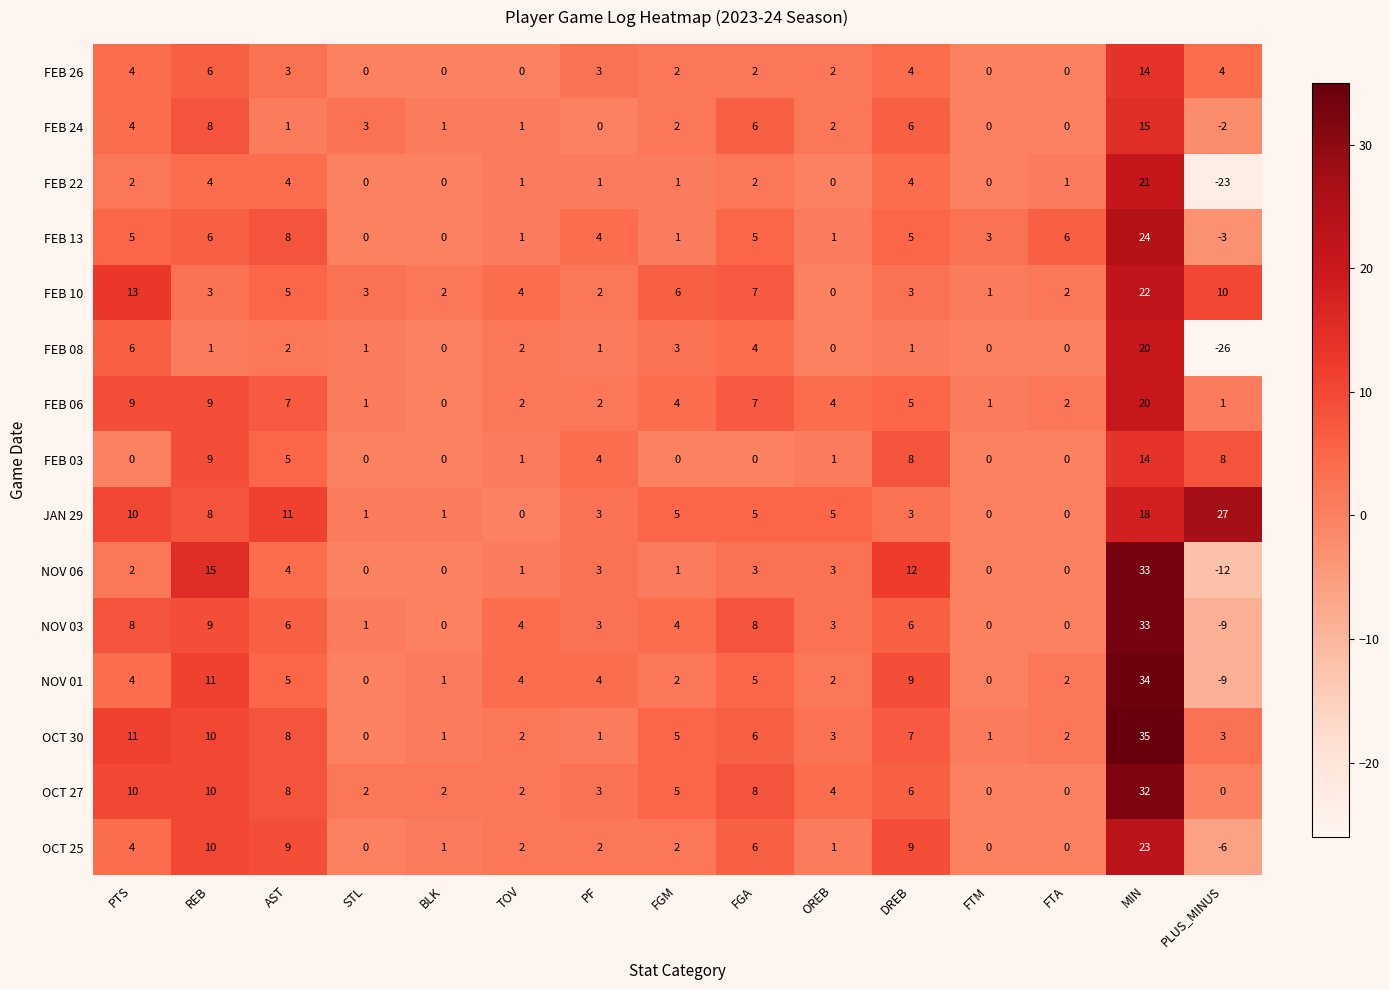

The value of FEB 03 at FGM is 6. True or false?

False